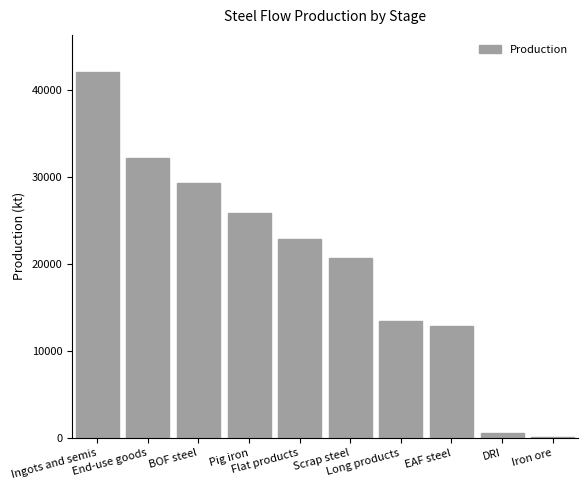

Reading left to right, list all the values displayed in this chart.

Ingots and semis=42084.1	End-use goods=32111.7	BOF steel=29283.4	Pig iron=25873.2	Flat products=22884.2	Scrap steel=20702.1	Long products=13404.4	EAF steel=12800.8	DRI=520.7	Iron ore=73.0